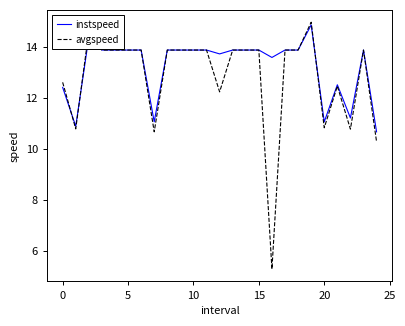

Which series has the largest range (max minus min)?

avgspeed